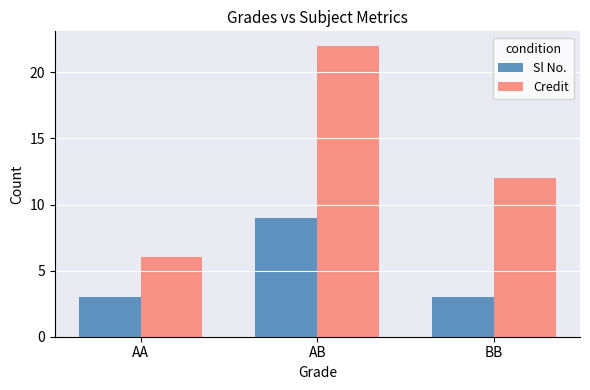

Reading right to left, what are all the values shown in this chart?

Sl No.: BB=3	AB=9	AA=3
Credit: BB=12	AB=22	AA=6